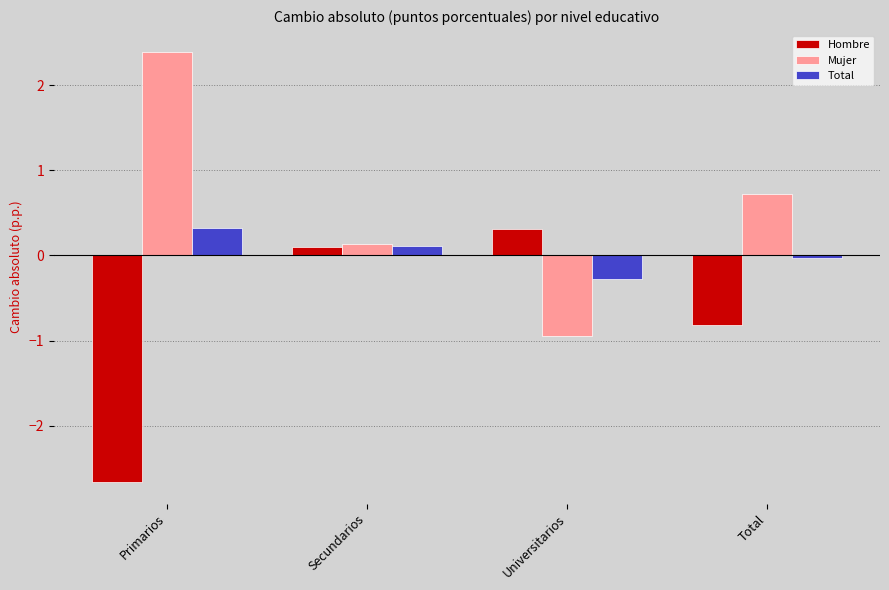

How many data points in Hombre are above 0?

2